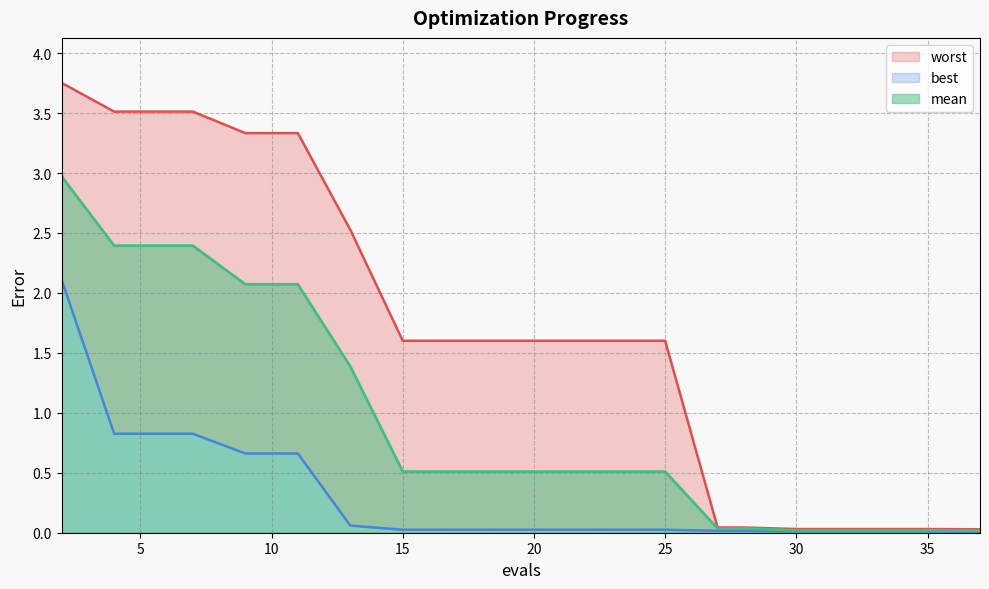

Which has a higher value, 37 or 21?

21